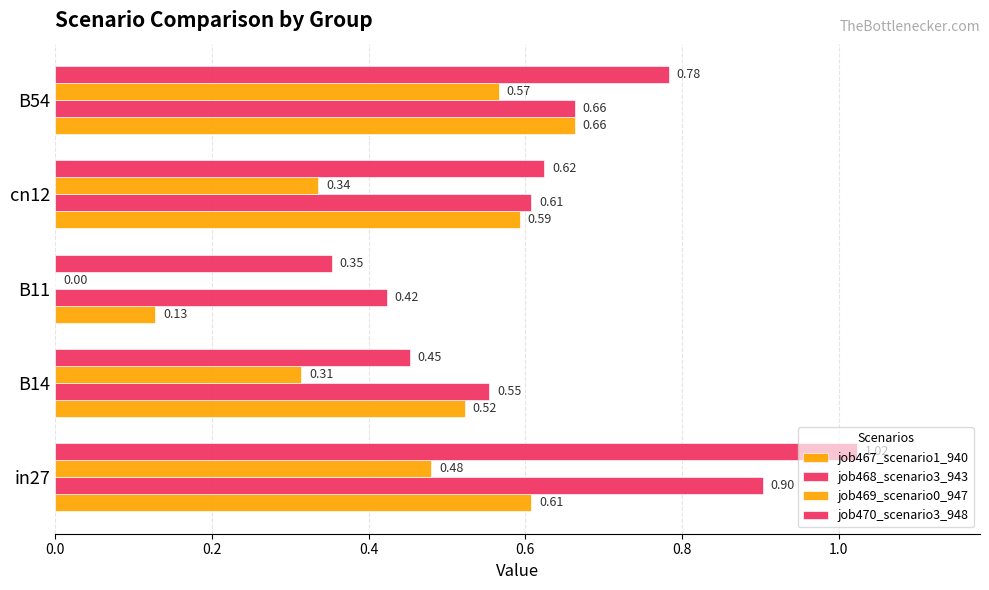

How many series are shown in this chart?

4